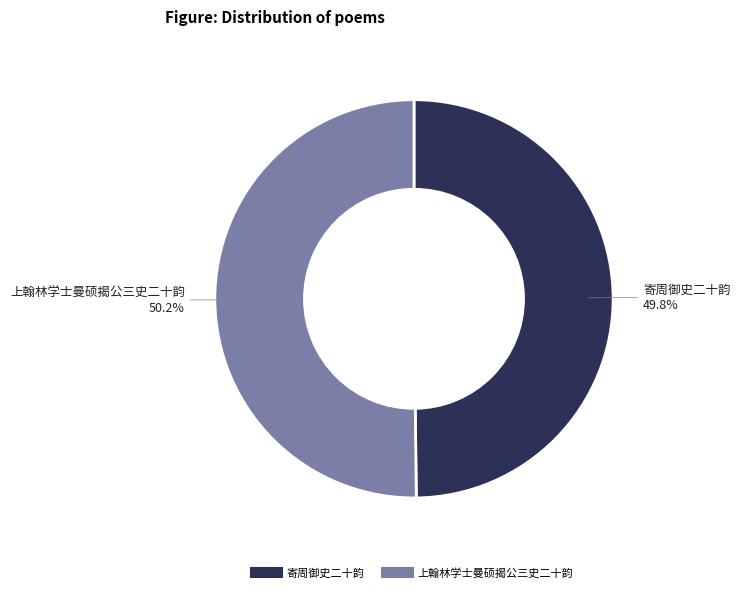

Approximately how many times larger is the value at 寄周御史二十韵 compared to 上翰林学士曼硕揭公三史二十韵?

1.0